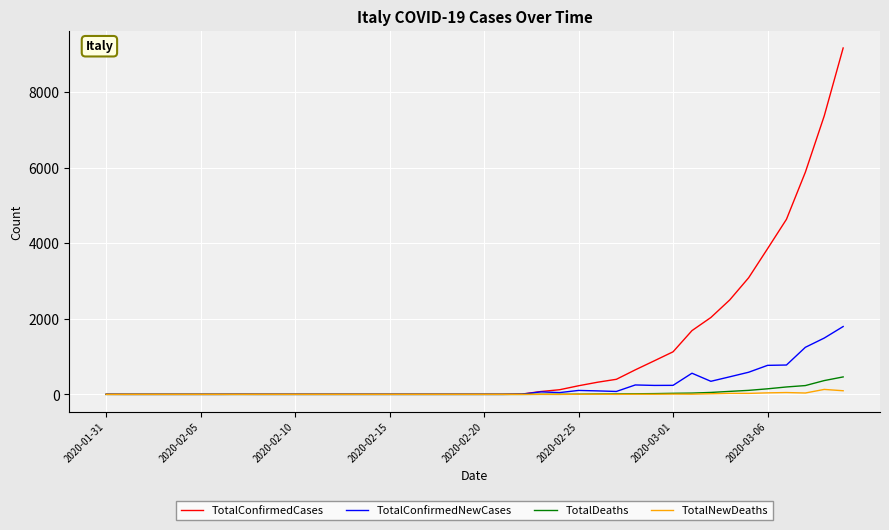

Which series has the widest spread of values?

TotalConfirmedCases